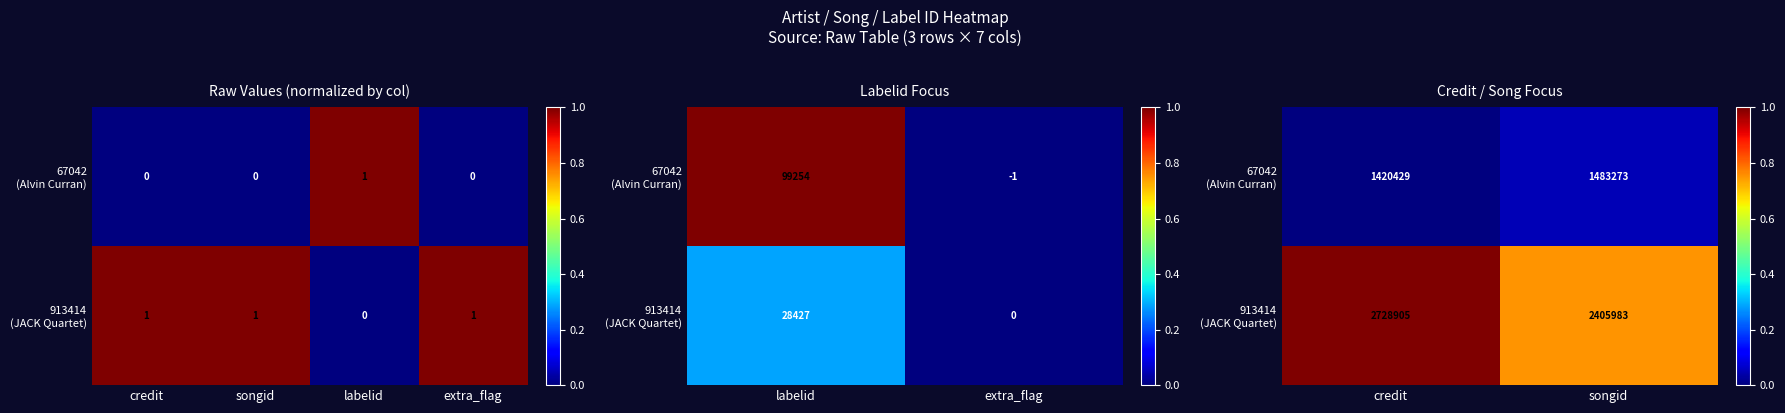

At credit, list the series in order from largest to smallest.

913414 (JACK Quartet), 67042 (Alvin Curran)